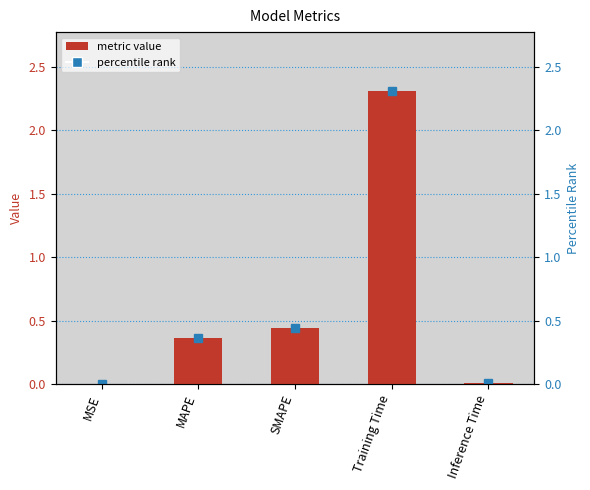

What is the difference between the second highest and second lowest values?

0.4